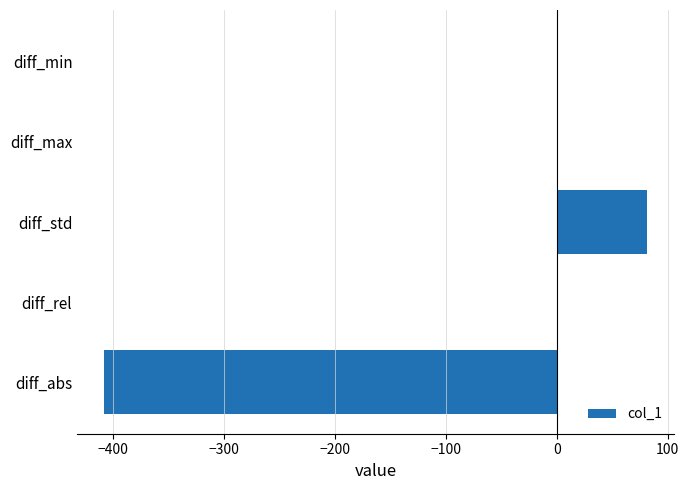

What is the sum of all values?

-325.6